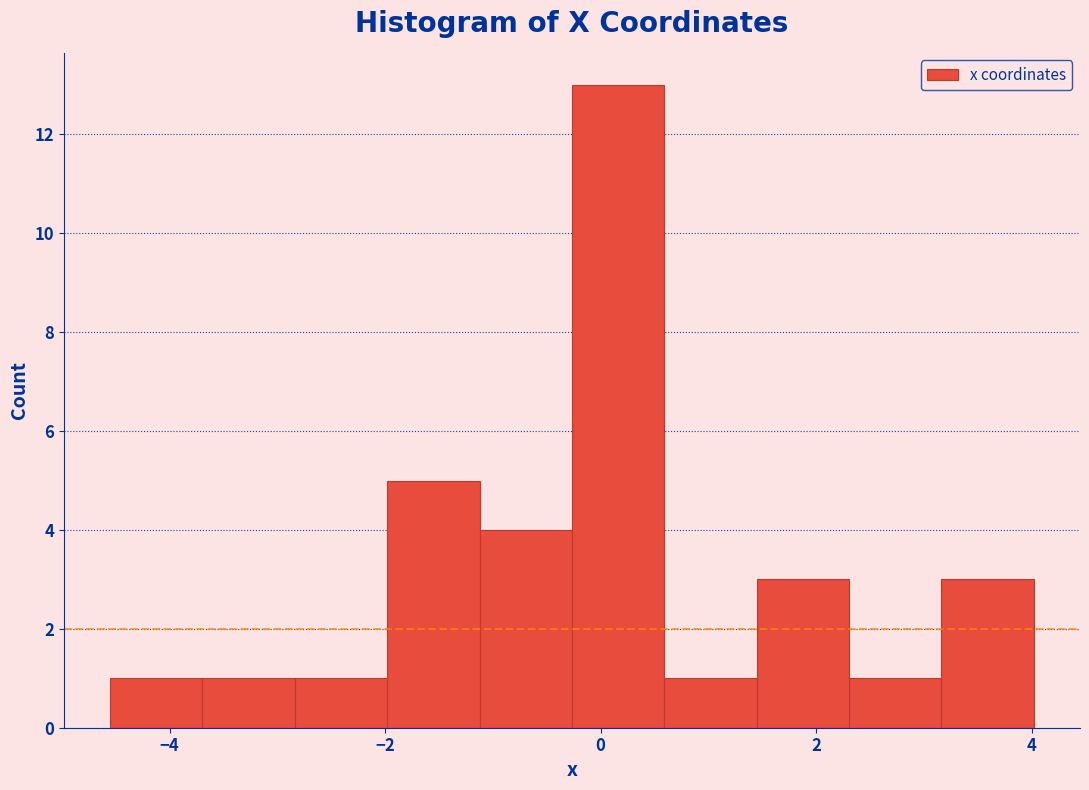

Reading left to right, transcribe this chart: for each bar, give the range it covers on the x-axis and its height. Neither the bar edges nor the heights are printed on the chart, so give them approximately, as read against the axes.

-4.6 to -3.6: 1
-3.6 to -2.8: 1
-2.8 to -2.0: 1
-2.0 to -1.2: 5
-1.2 to -0.2: 4
-0.2 to 0.6: 13
0.6 to 1.4: 1
1.4 to 2.4: 3
2.4 to 3.2: 1
3.2 to 4.0: 3